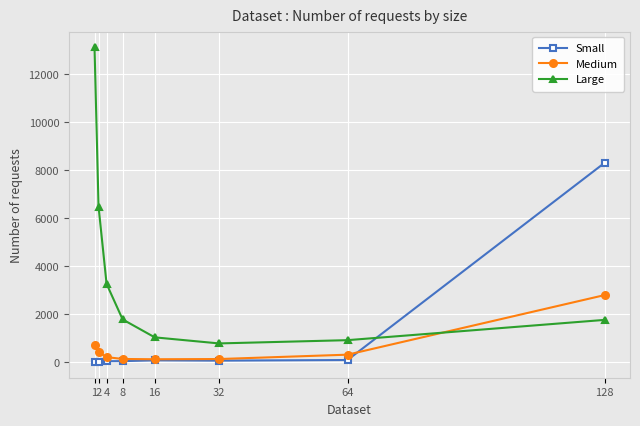

Between 32 and 128, which series saw the biggest shift?

Small